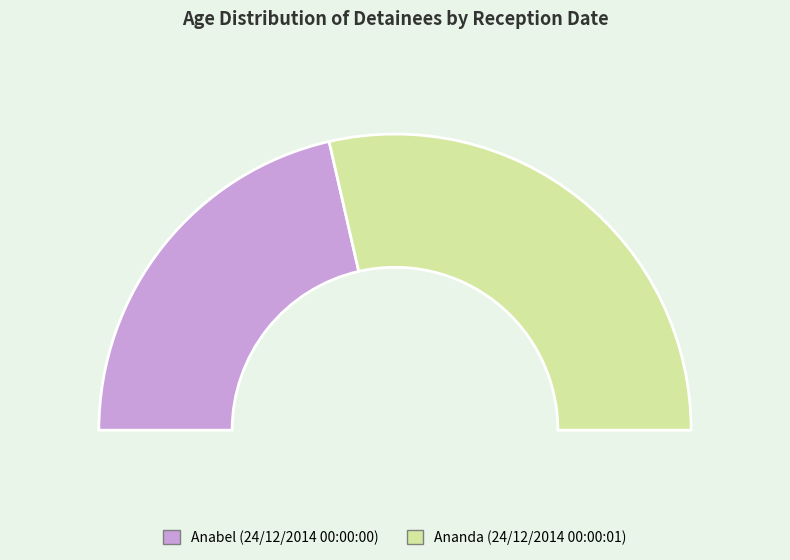

Which slice is the largest?

Ananda (24/12/2014 00:00:01)